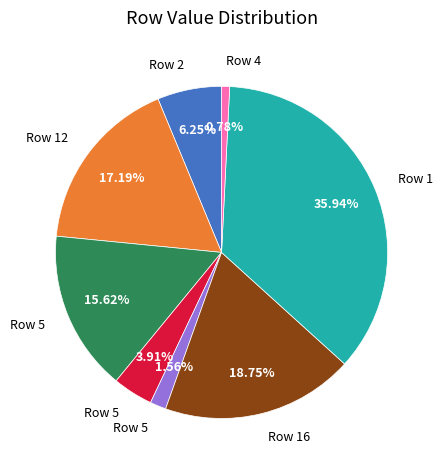

Is there a majority slice in this chart?

No